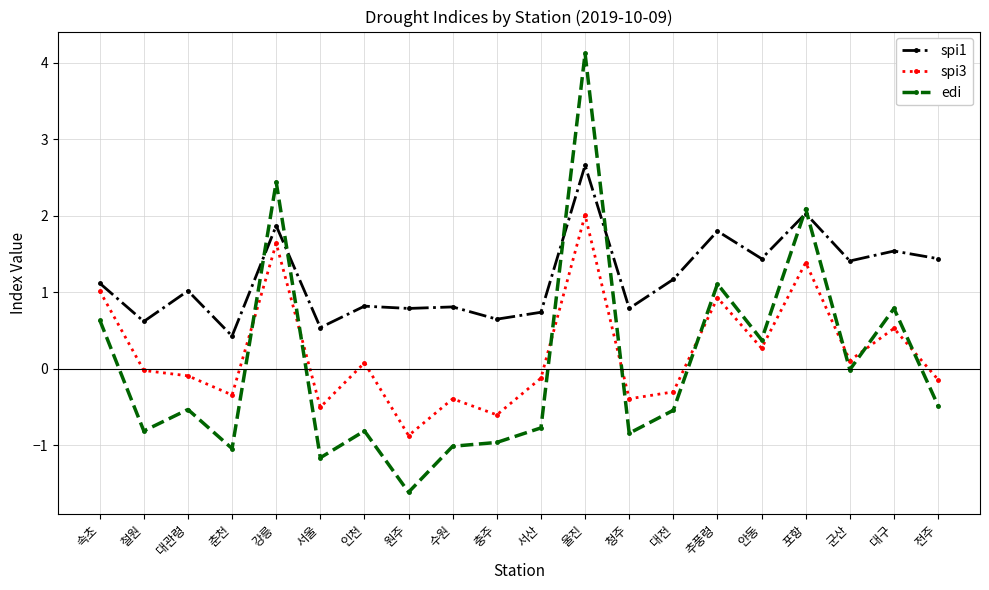

What is the total value across all series at 대관령?

0.4